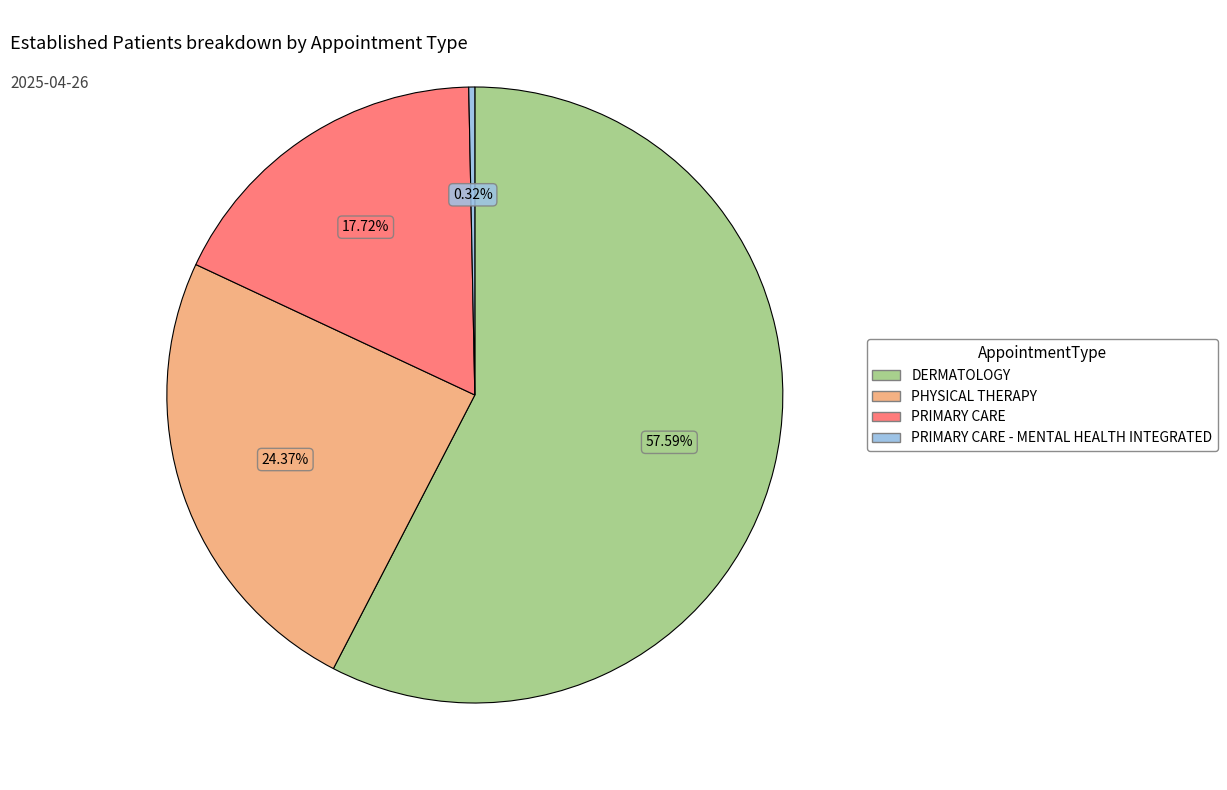

Is there any slice that represents more than half of the pie?

Yes